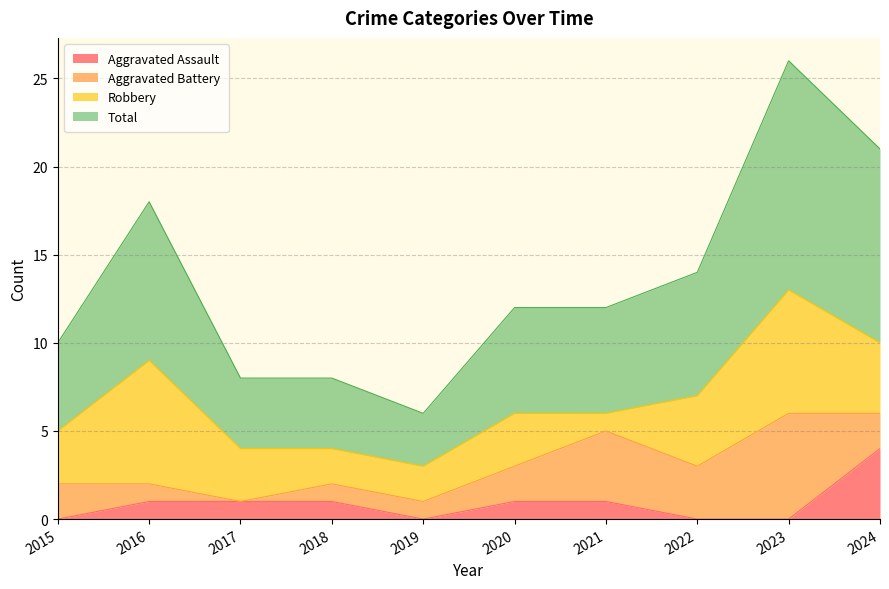

At which label does Aggravated Assault first exceed 1?

2024